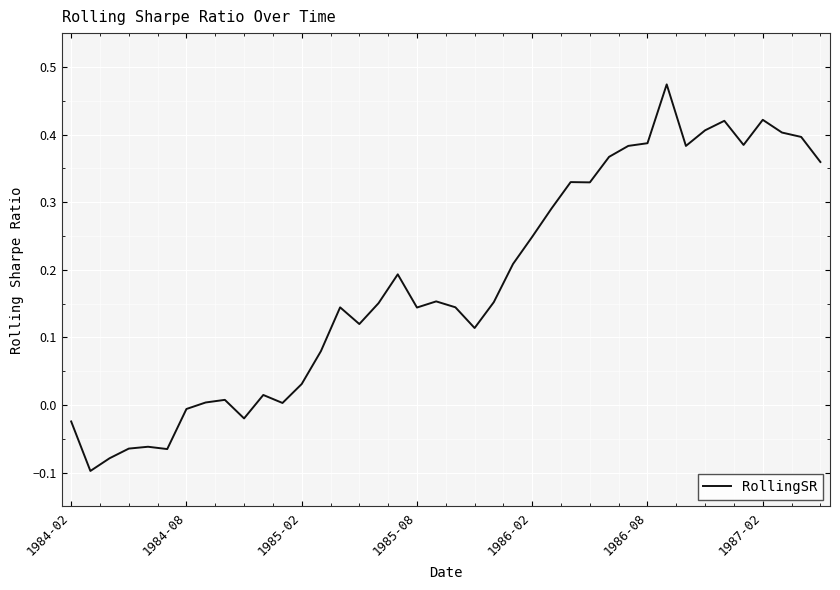

What is the difference between the maximum and minimum values?

0.6